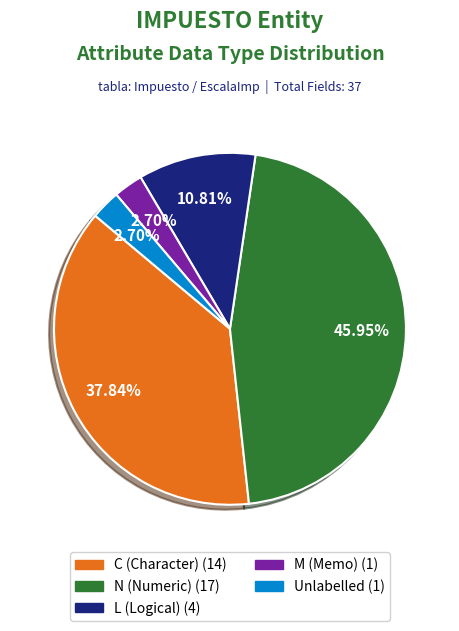

Is there a majority slice in this chart?

No